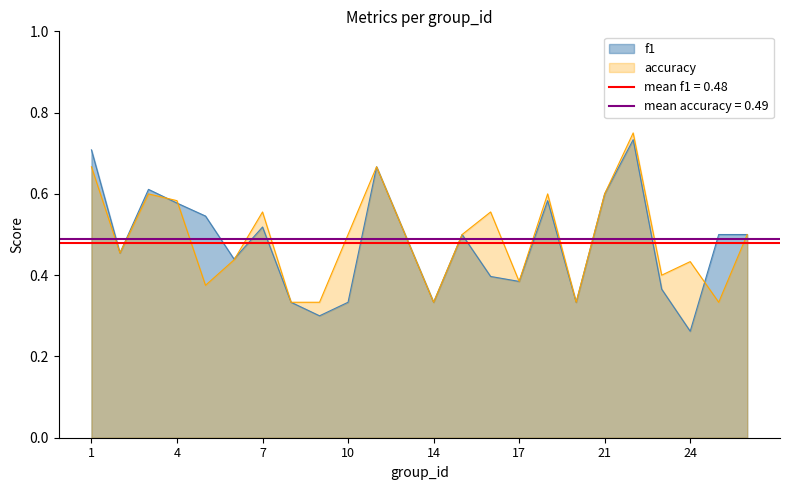

List the labels in order of accuracy value, smallest first.

8, 9, 14, 19, 25, 5, 17, 23, 24, 6, 2, 10, 13, 15, 26, 7, 16, 4, 3, 18, 21, 1, 12, 22